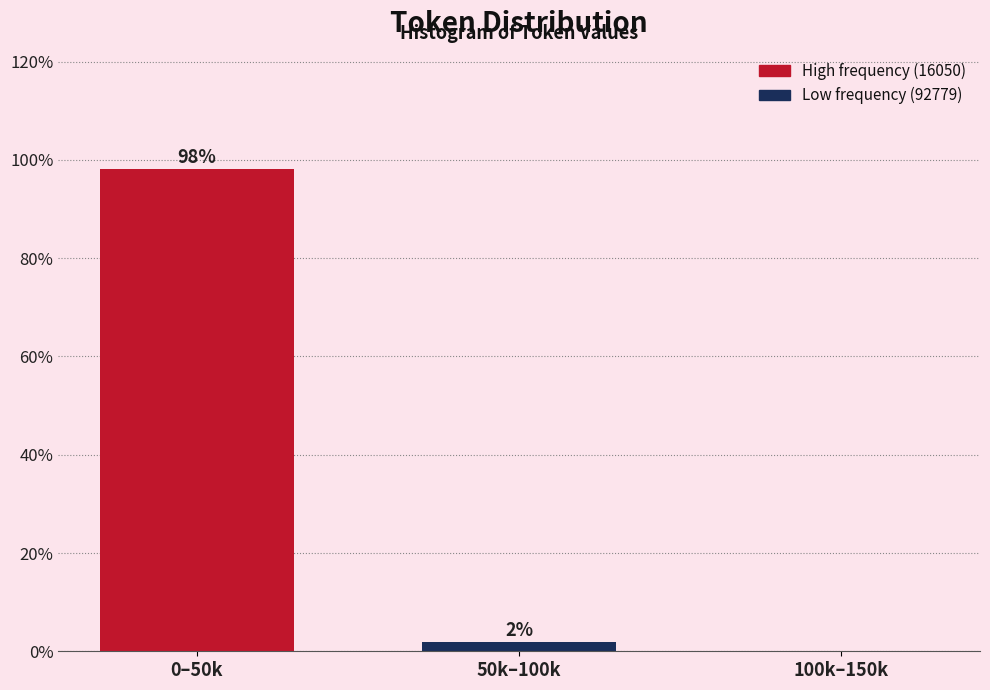

Is it true that the value at 100k–150k is 0.0?

True